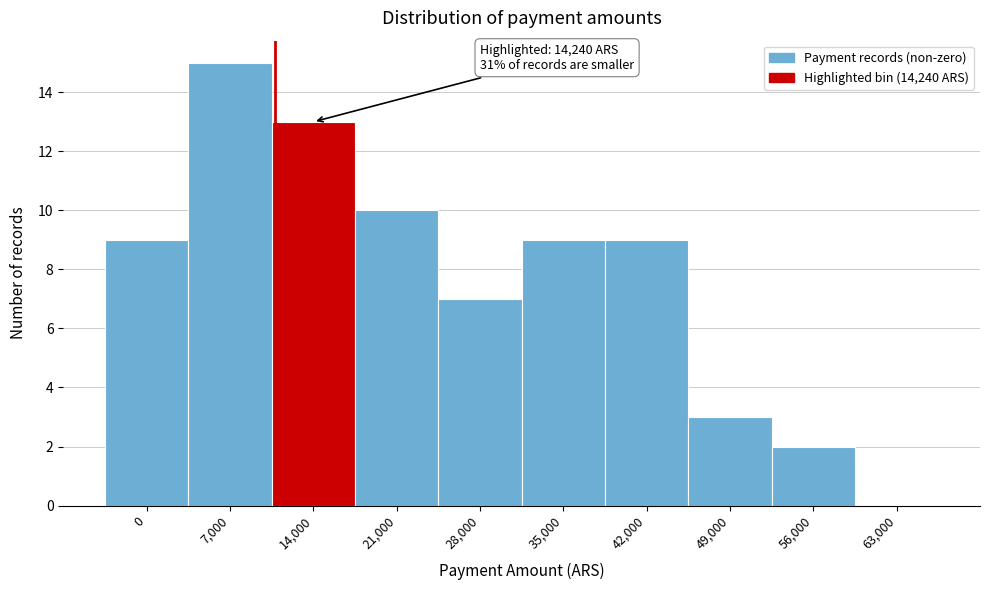

Reading left to right, extract all data points from this chart.

0=9	7,000=15	14,000=13	21,000=10	28,000=7	35,000=9	42,000=9	49,000=3	56,000=2	63,000=0